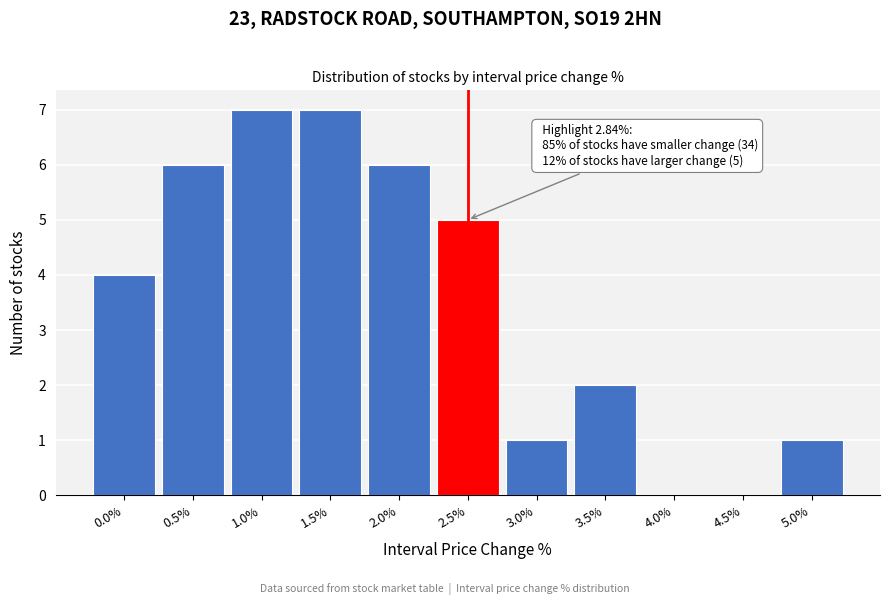

Reading right to left, extract all data points from this chart.

5.0%=1	4.5%=0	4.0%=0	3.5%=2	3.0%=1	2.5%=5	2.0%=6	1.5%=7	1.0%=7	0.5%=6	0.0%=4